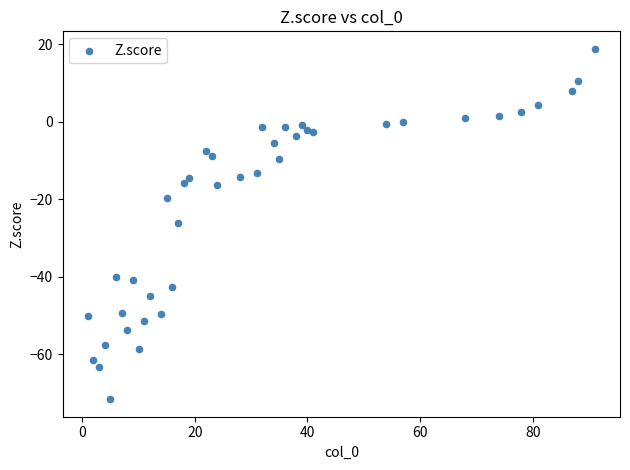

What is the range of X values (max minus min)?

90.0